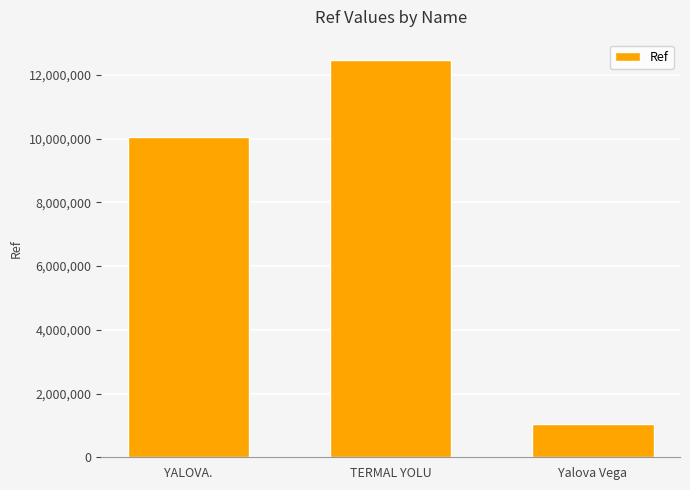

What is the difference between the values at YALOVA. and TERMAL YOLU?

2430599